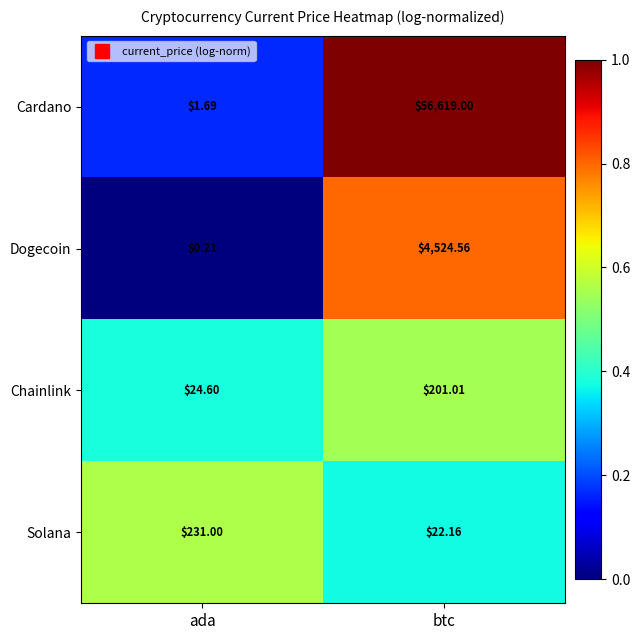

List the labels in order of Chainlink value, smallest first.

ada, btc